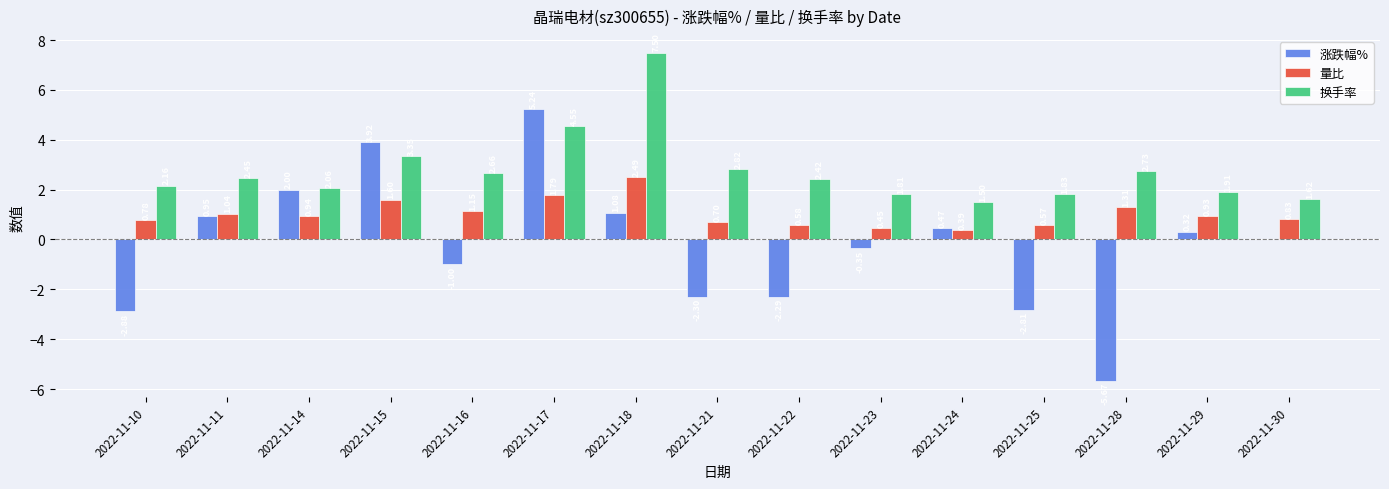

What is the sum of the 量比 values at 2022-11-30 and 2022-11-16?

2.0